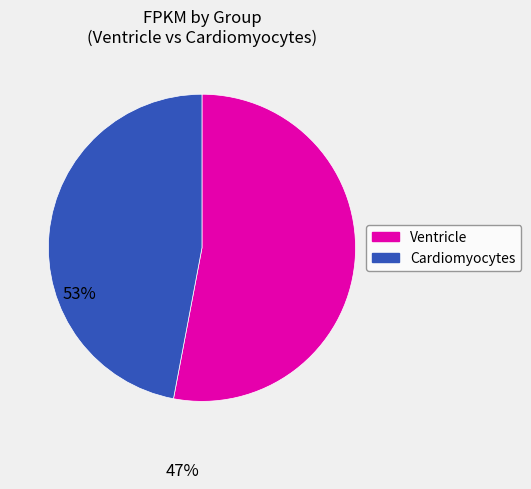

Which has a higher value, Cardiomyocytes or Ventricle?

Ventricle